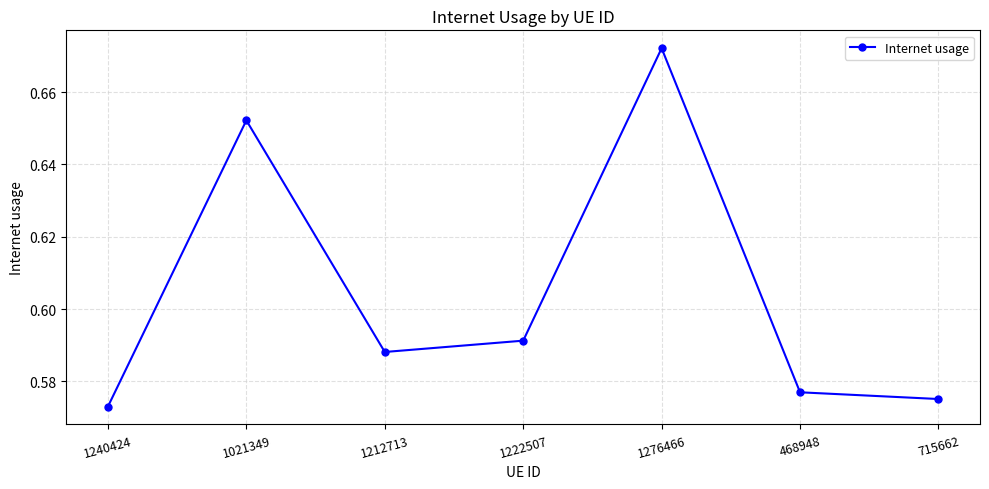

At which category does the chart reach its peak across all series?

1276466